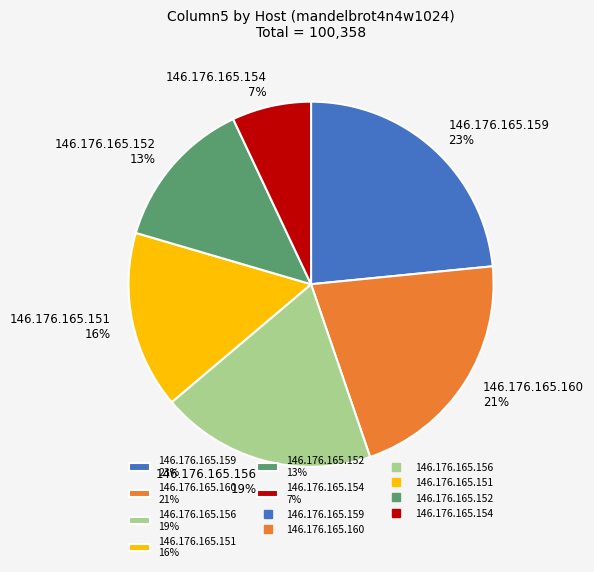

What is the largest slice in the pie chart?

146.176.165.159